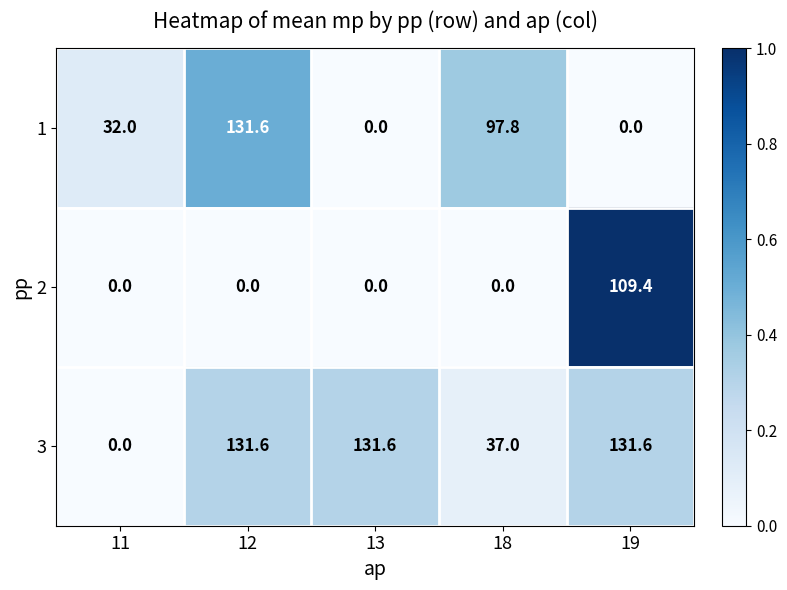

Is it true that 2 equals -66.6 at 18?

False